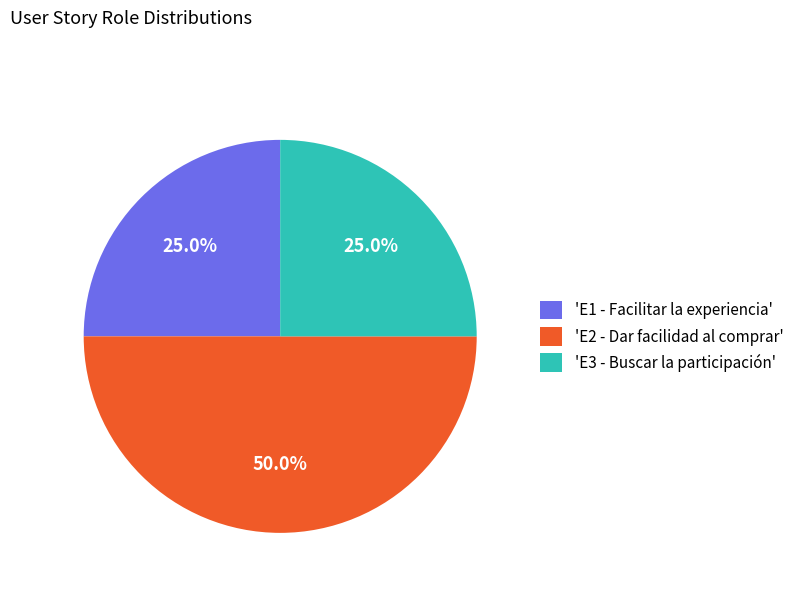

Is 'E3 - Buscar la participación' the majority of the pie?

No